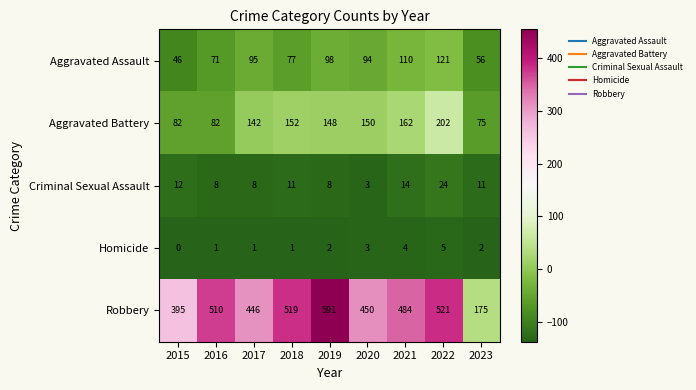

Rank the series by their maximum value, from highest to lowest.

Robbery, Aggravated Battery, Aggravated Assault, Criminal Sexual Assault, Homicide